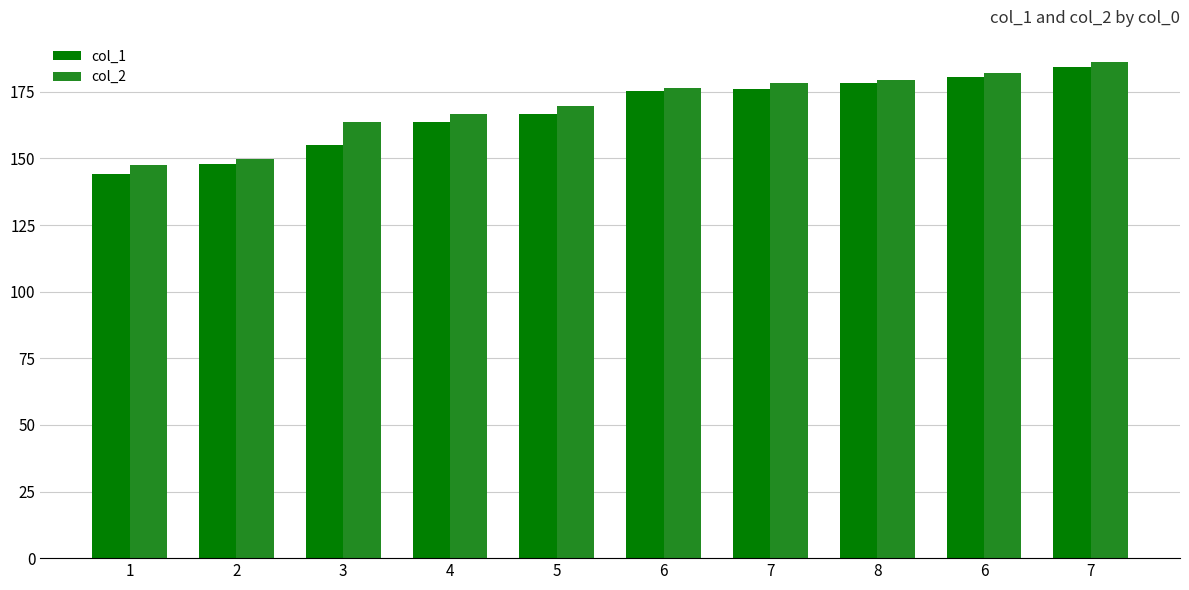

How many bars are there in each group?

2